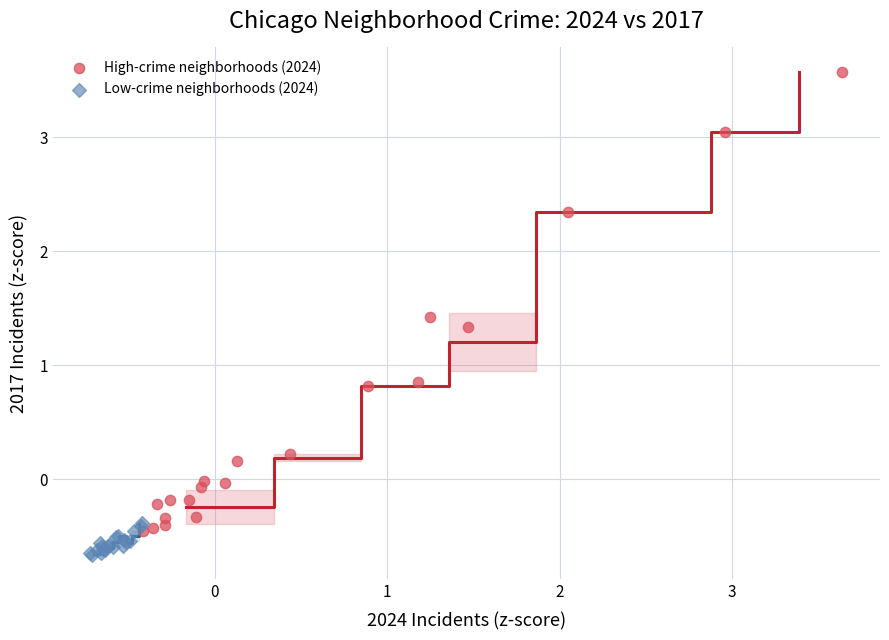

What are all the series names shown in the legend?

High-crime neighborhoods (2024), Low-crime neighborhoods (2024)